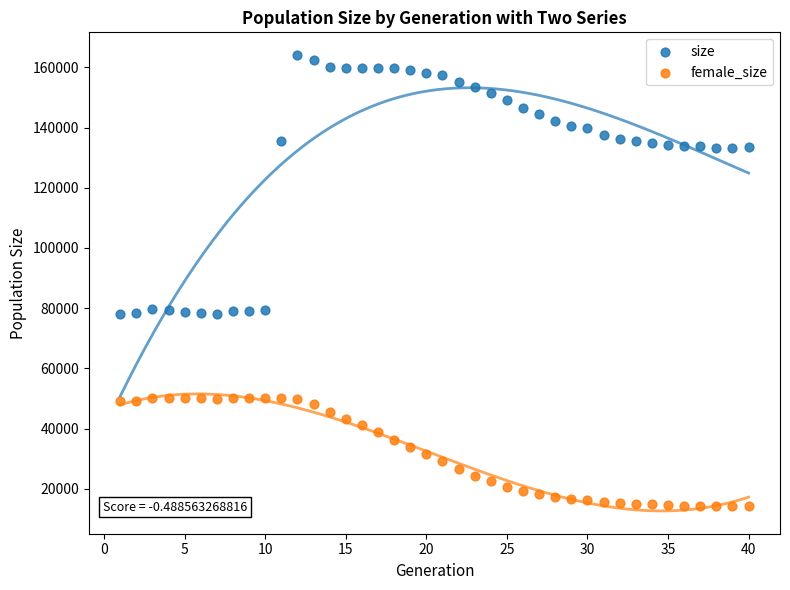

Which series contains the highest Y value?

size